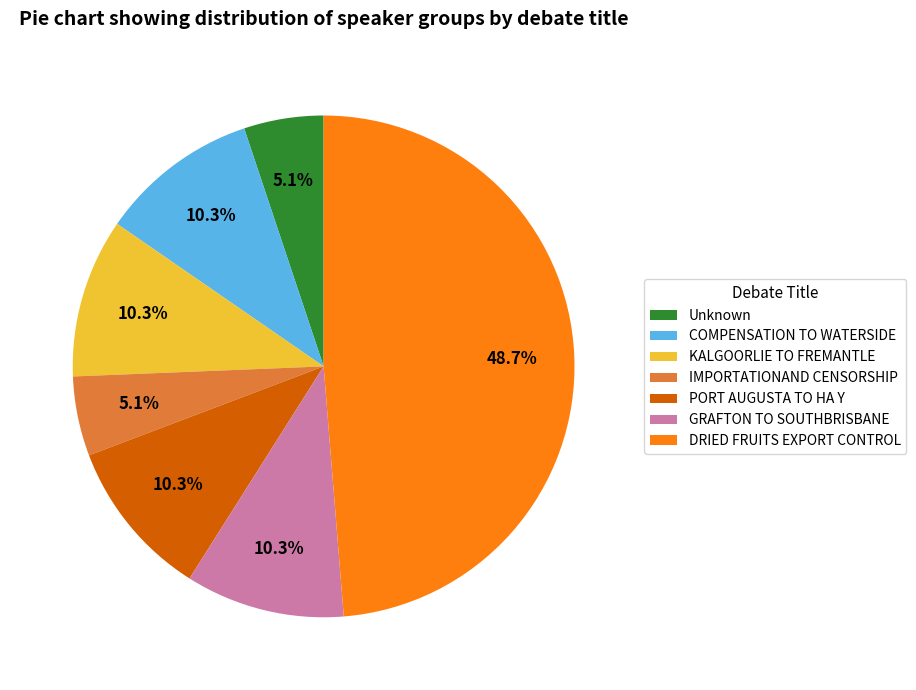

Is Unknown the majority of the pie?

No